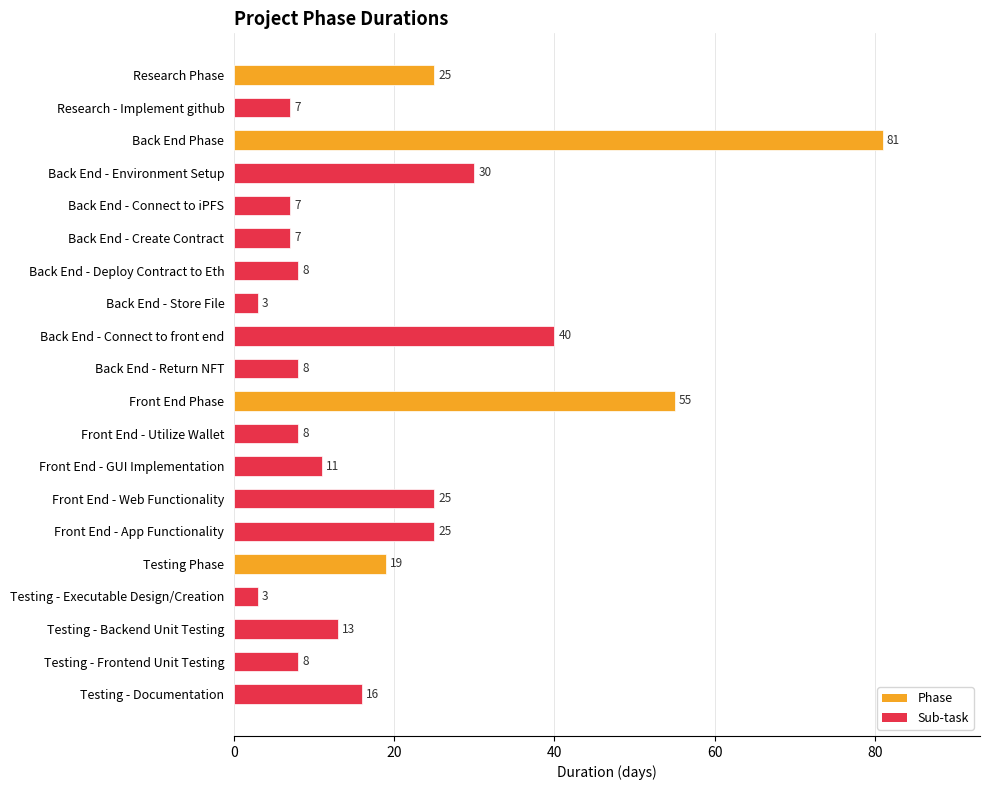

How many bars are there in total?

20